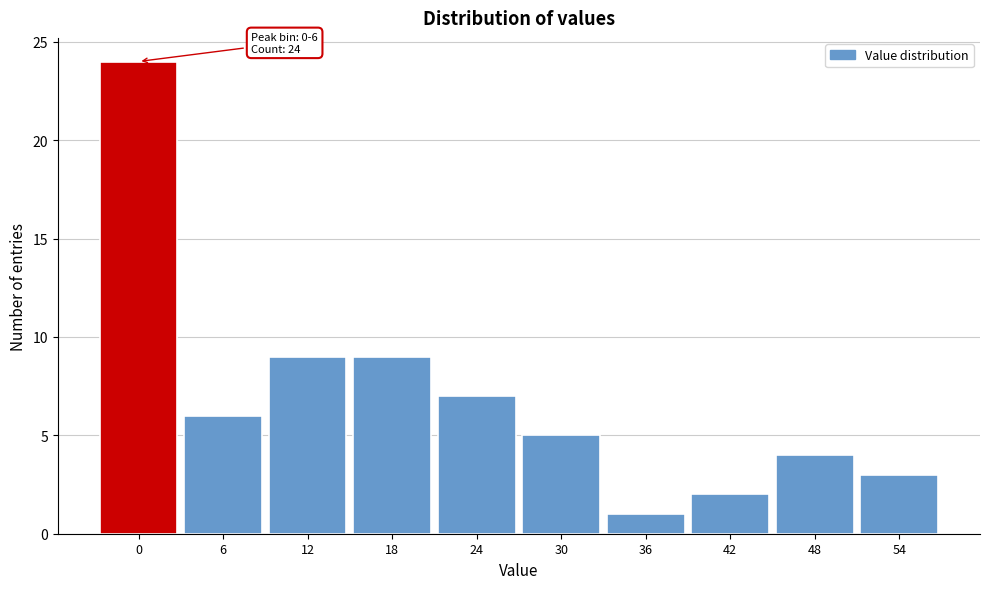

Reading right to left, extract all data points from this chart.

3	4	2	1	5	7	9	9	6	24